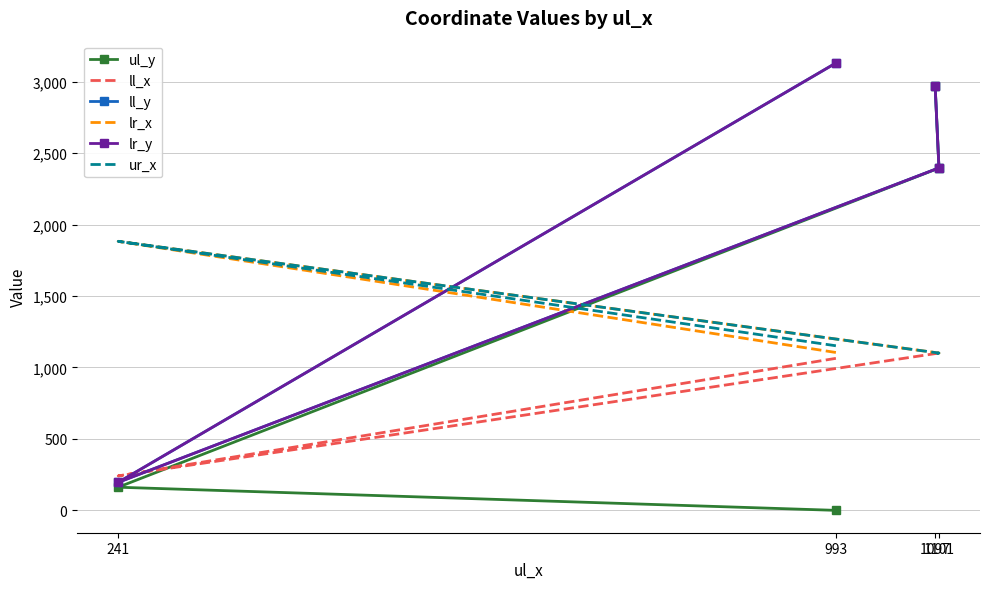

True or false: ll_x has more than 2 interior local peaks.

False